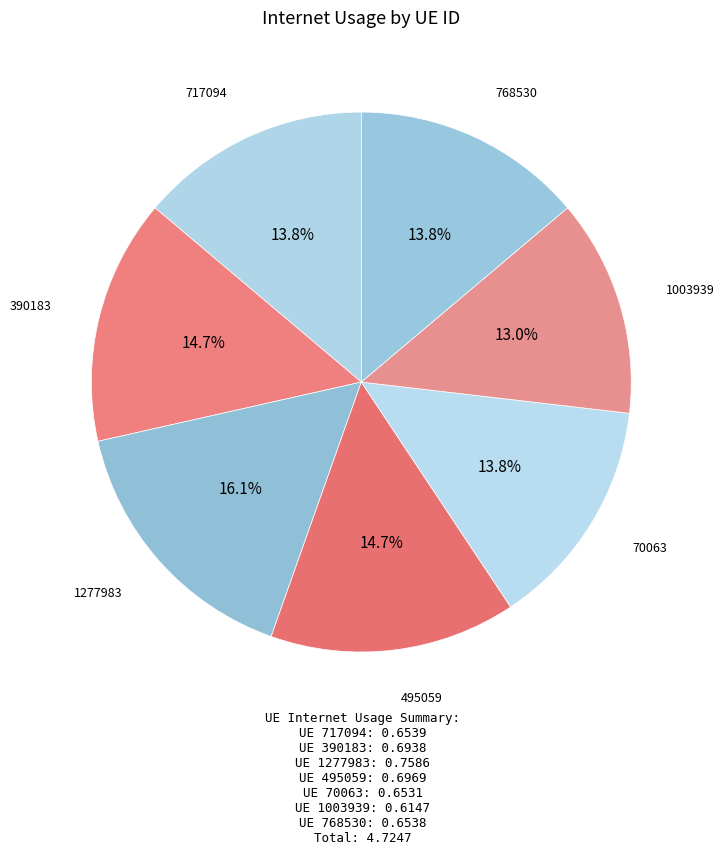

Does 70063 account for over 50% of the chart?

No